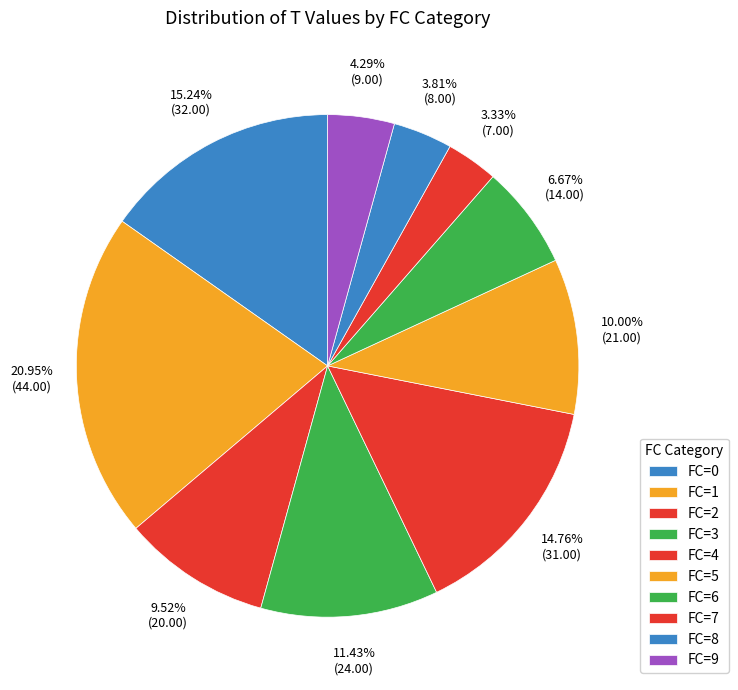

Is FC=3 the majority of the pie?

No